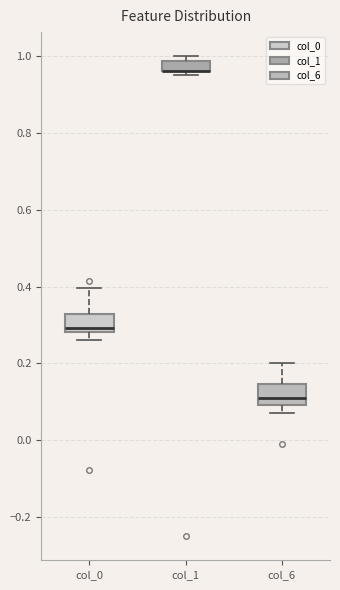

Where is the lower edge of the box for col_0 on the y-axis? The values are not printed on the chart, so give them approximately, as read against the axis.

0.28